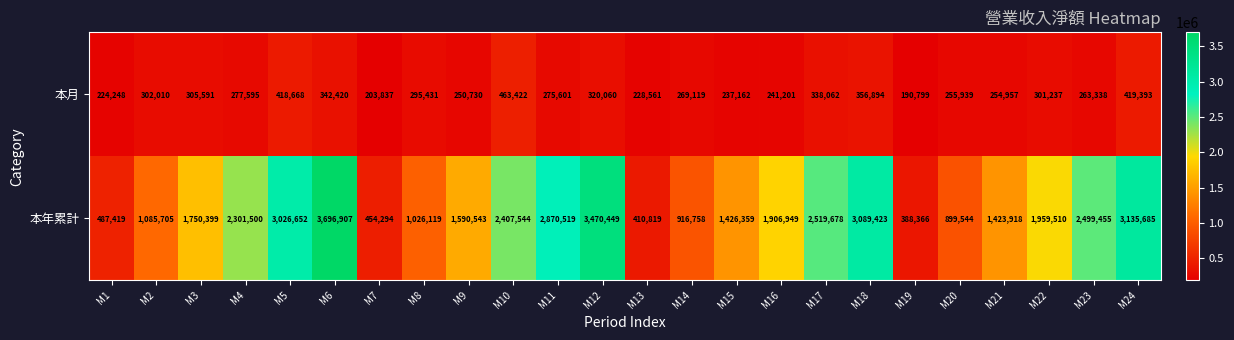

What is the difference between the 本月 values at M2 and M12?

18050